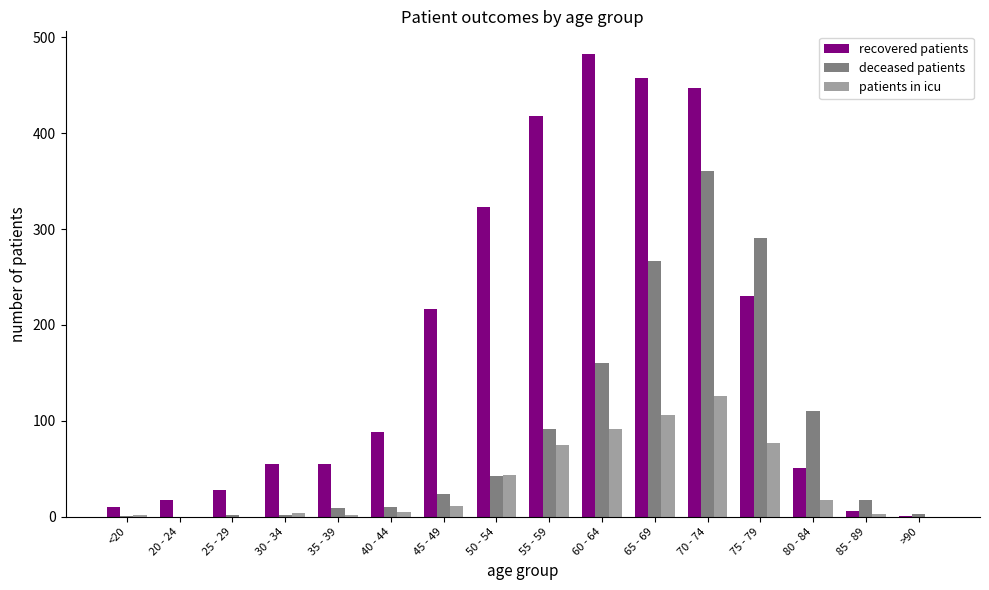

At which label is deceased patients closest to 180?

60 - 64